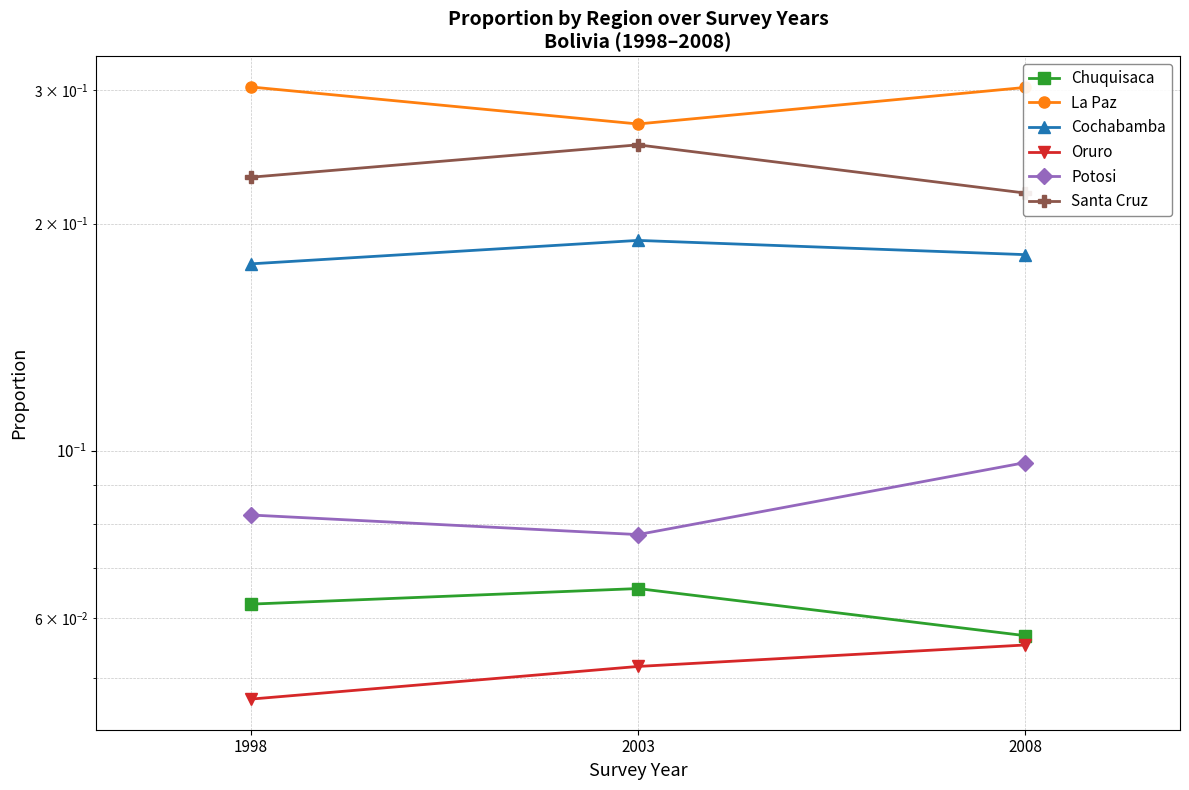

At which category is the sum across all series the highest?

2008